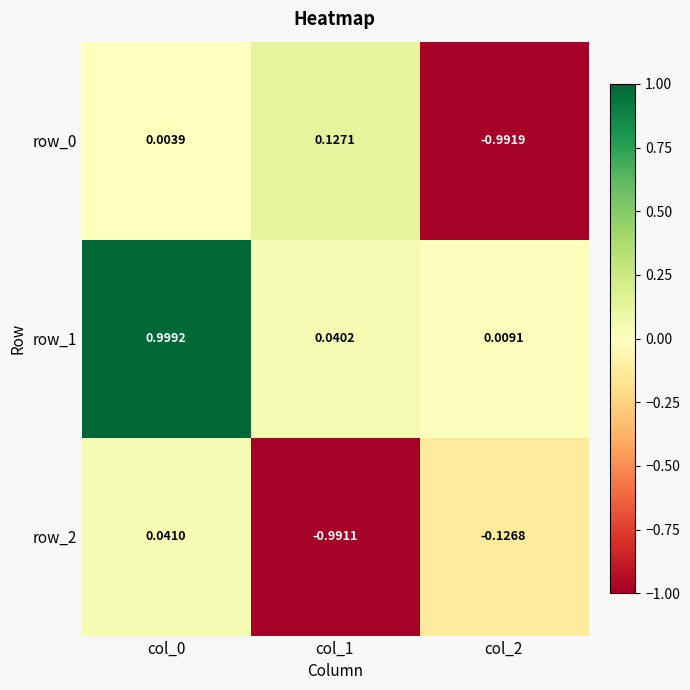

Is the value of row_1 at col_0 greater than the value of row_2 at col_1?

Yes